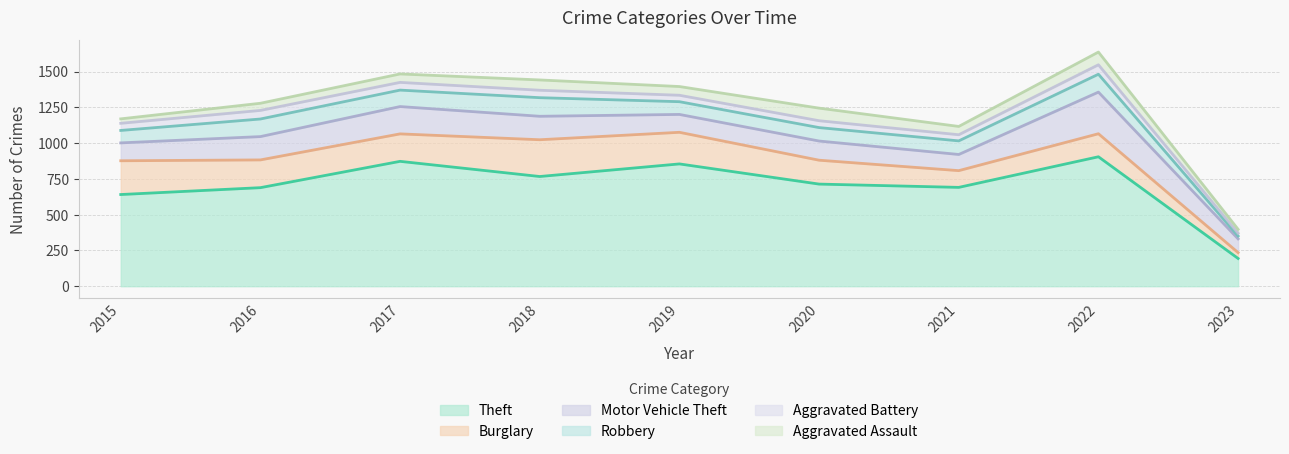

Where is Motor Vehicle Theft nearest to the value 193?

2017